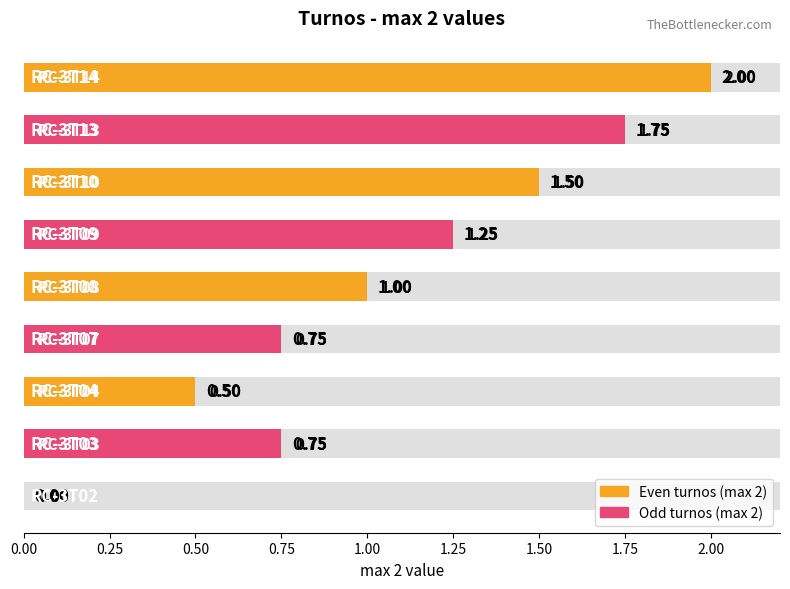

Where is the data nearest to the value 1?

1.00